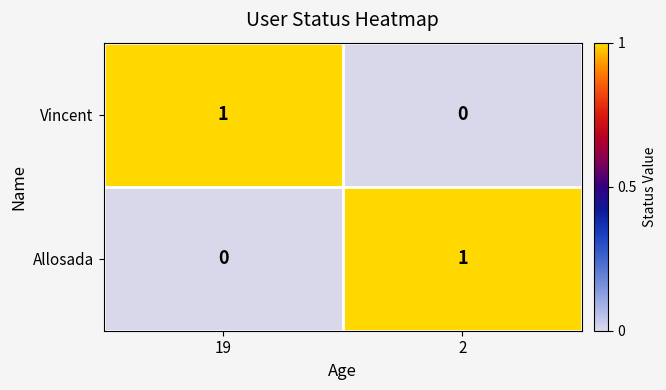

What is the difference between the highest and lowest values at 19?

1